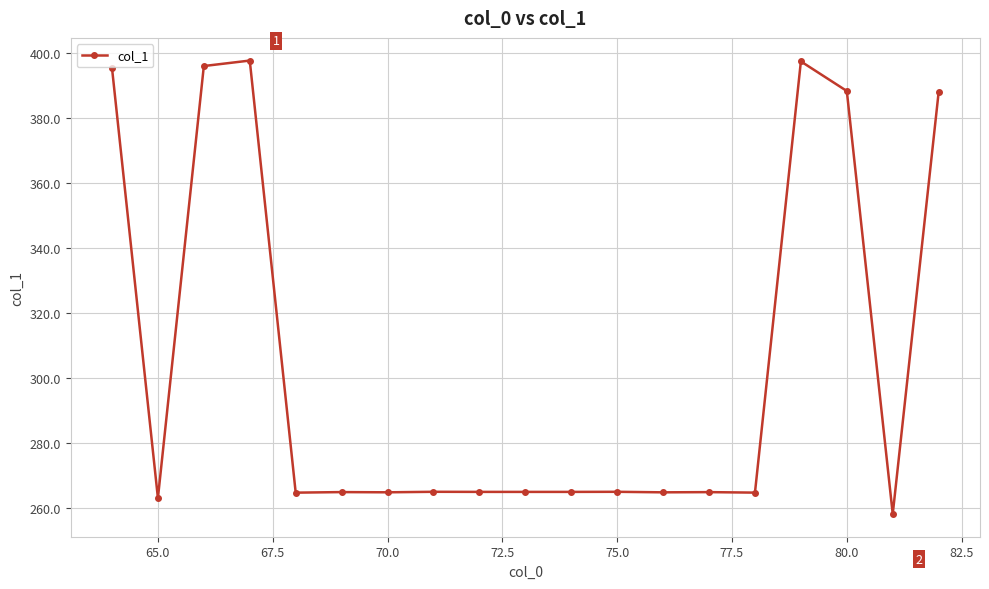

What is the greatest value displayed?

397.5